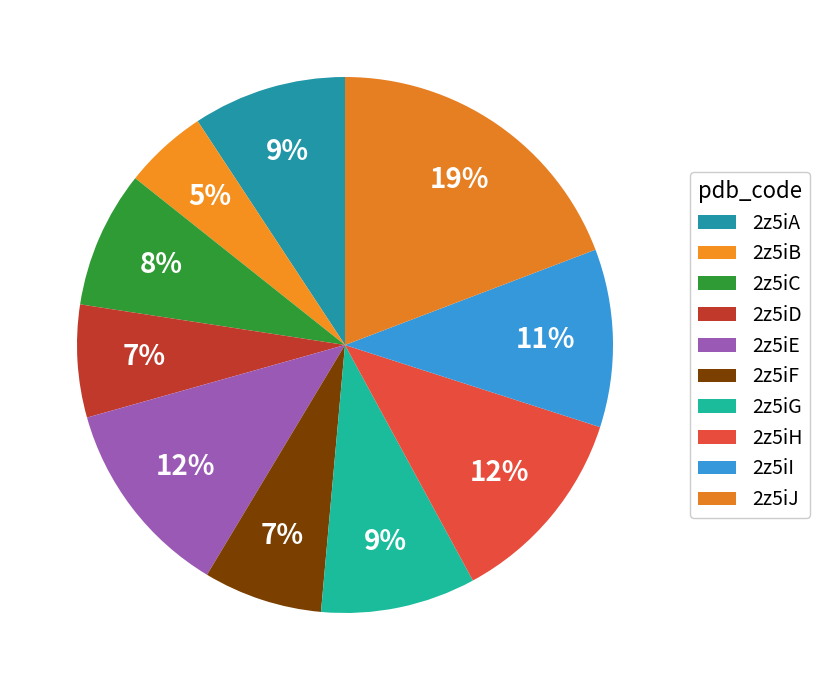

How much of the chart is everything except 2z5iB?

95.0%